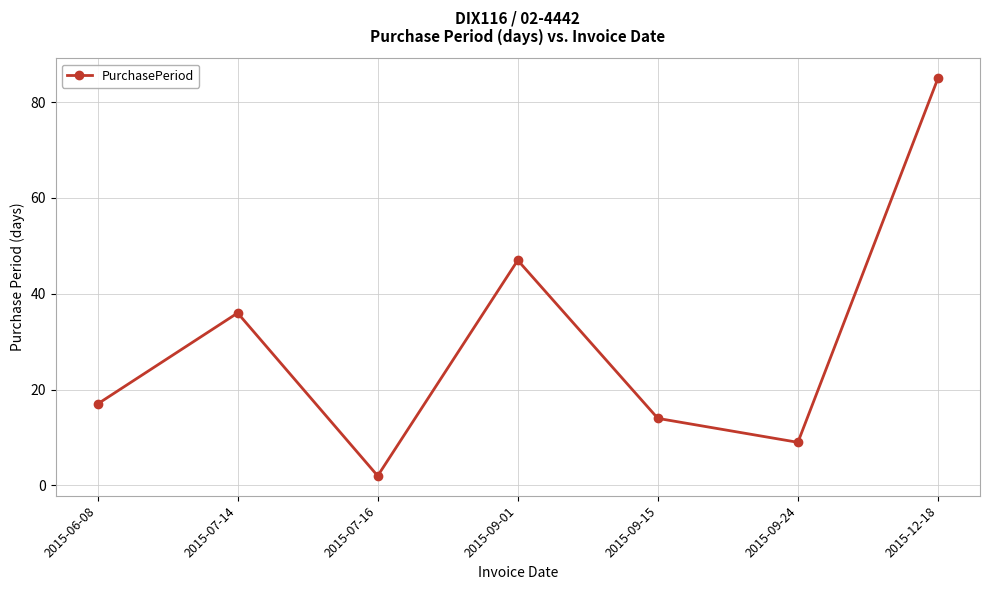

True or false: the data shows 36 at 2015-07-14.

True